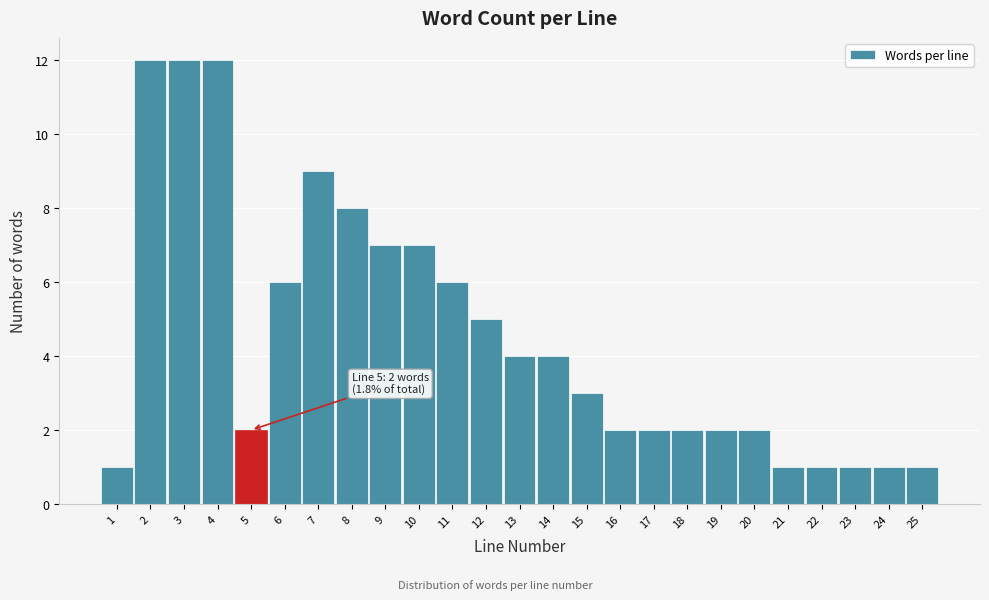

Reading left to right, what are all the values shown in this chart?

1	12	12	12	2	6	9	8	7	7	6	5	4	4	3	2	2	2	2	2	1	1	1	1	1